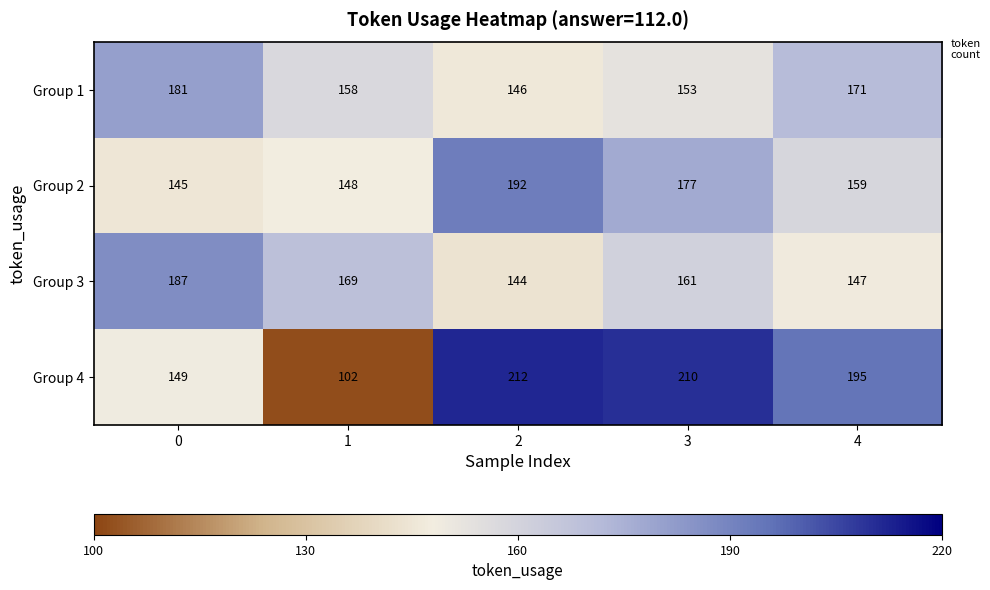

Reading left to right, extract all data points from this chart.

Group 1: 181	158	146	153	171
Group 2: 145	148	192	177	159
Group 3: 187	169	144	161	147
Group 4: 149	102	212	210	195